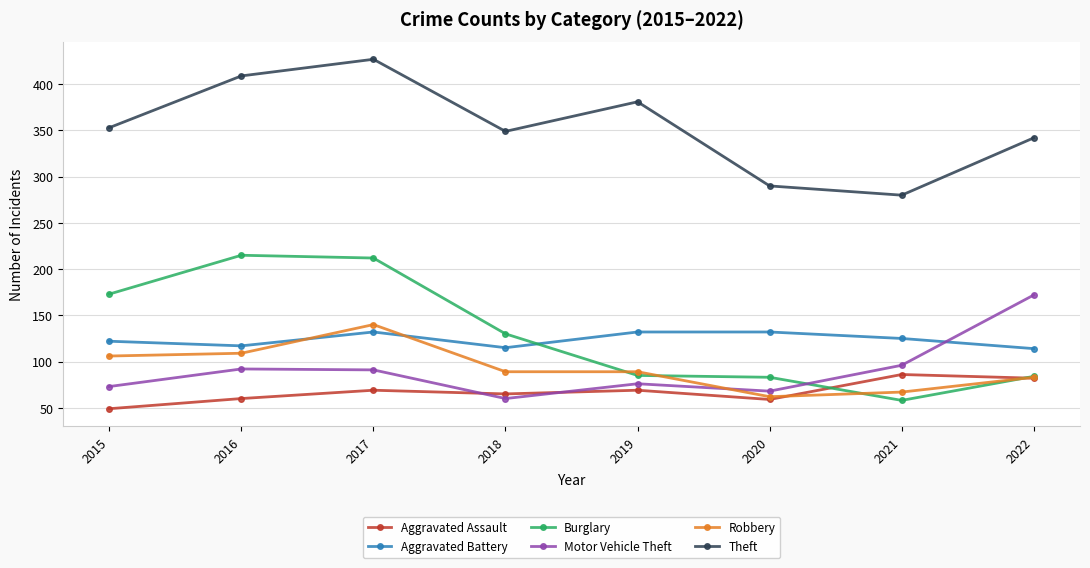

What is the value of the Theft point at the 6th from the left?

290